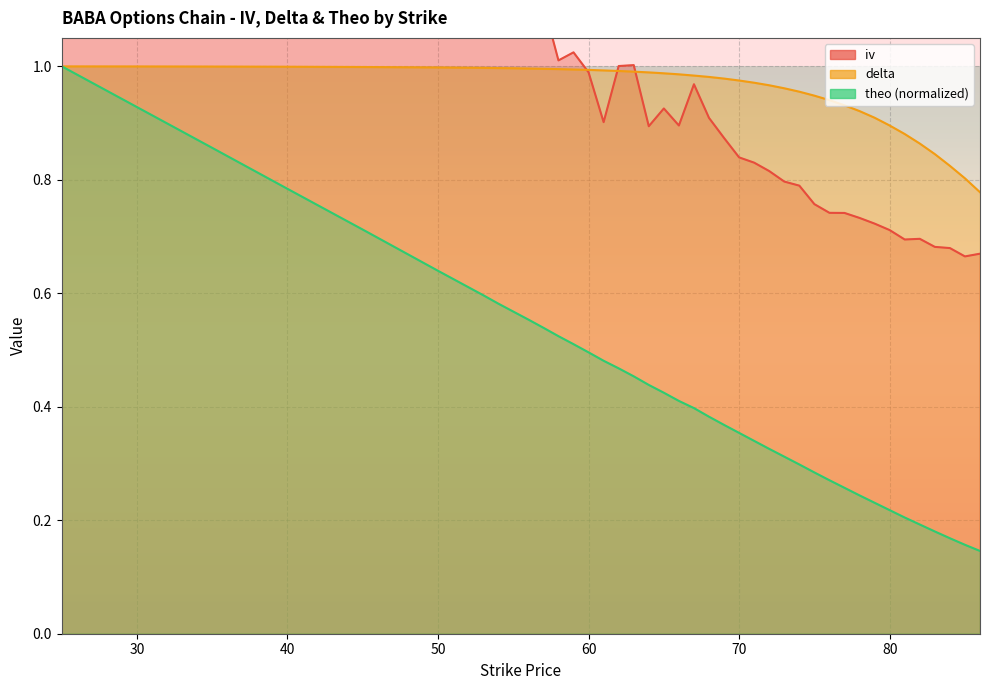

Reading left to right, list all the values displayed in this chart.

iv: 2.4	2.2	2.0	1.7	1.5	1.3	1.2	1.1	1.1	1.1	1.1	1.0	1.0	1.0	0.9	1.0	1.0	0.9	0.9	0.9	1.0	0.9	0.9	0.8	0.8	0.8	0.8	0.8	0.8	0.7	0.7	0.7	0.7	0.7	0.7	0.7	0.7	0.7	0.7	0.7
delta: 1.0	1.0	1.0	1.0	1.0	1.0	1.0	1.0	1.0	1.0	1.0	1.0	1.0	1.0	1.0	1.0	1.0	1.0	1.0	1.0	1.0	1.0	1.0	1.0	1.0	1.0	1.0	1.0	0.9	0.9	0.9	0.9	0.9	0.9	0.9	0.9	0.8	0.8	0.8	0.8
theo: 1.0	0.9	0.9	0.8	0.7	0.6	0.6	0.6	0.6	0.6	0.5	0.5	0.5	0.5	0.5	0.5	0.5	0.4	0.4	0.4	0.4	0.4	0.4	0.4	0.3	0.3	0.3	0.3	0.3	0.3	0.3	0.2	0.2	0.2	0.2	0.2	0.2	0.2	0.2	0.1